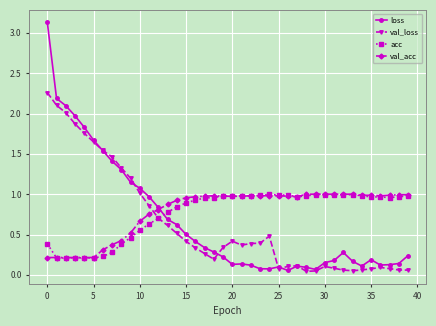

True or false: acc has more than 0 interior local peaks.

True